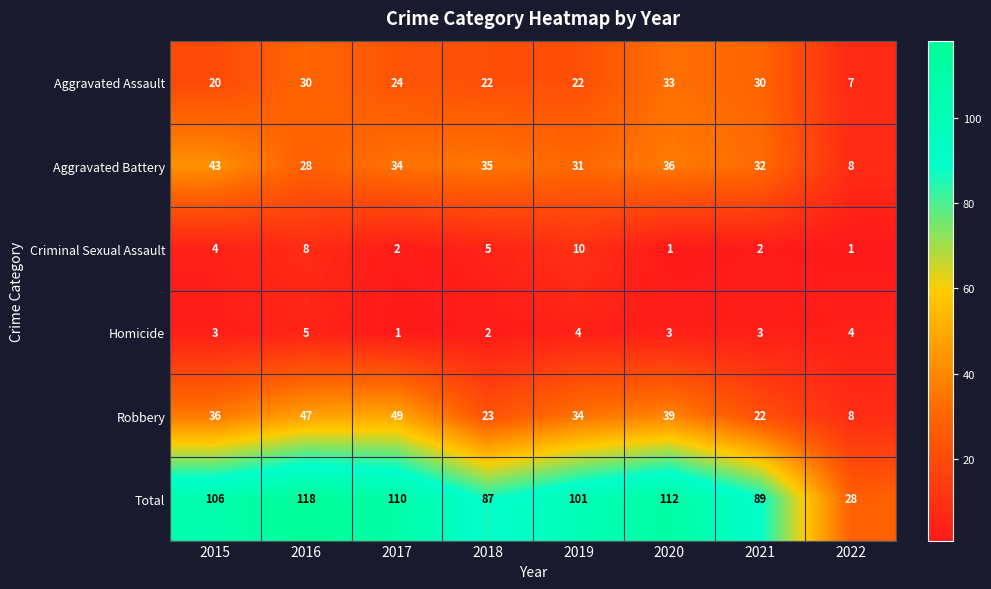

Which series has the largest total across all categories?

Total